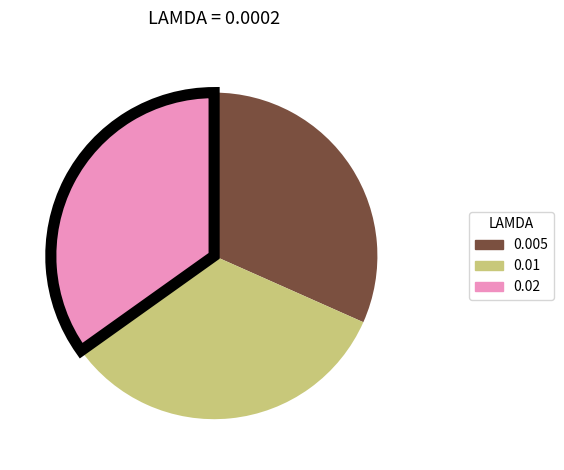

Does any single category account for the majority?

No